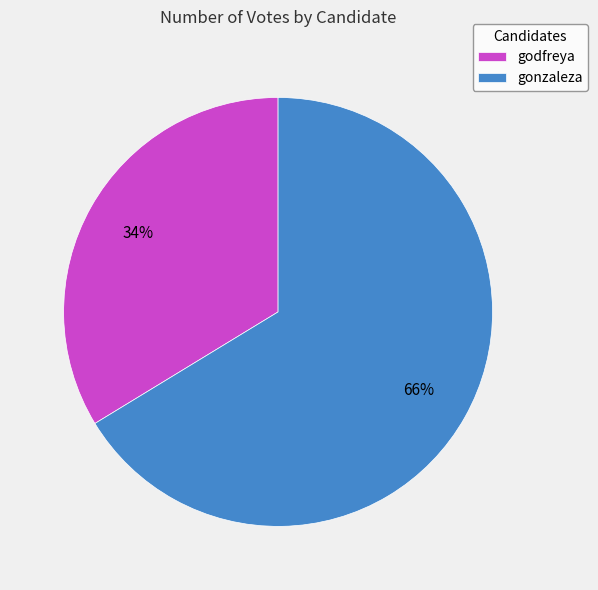

Do gonzaleza and godfreya together represent more than half of the pie?

Yes